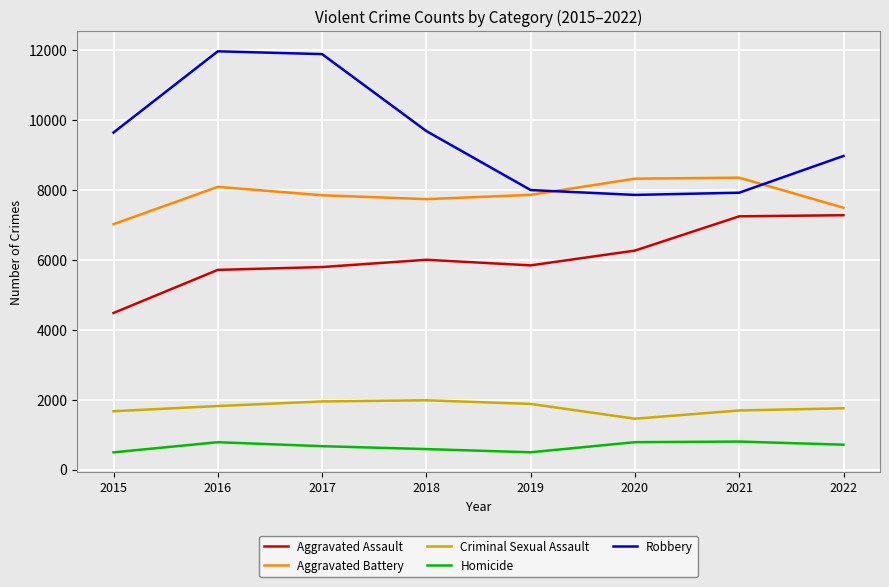

What is the highest value of the Robbery series?

11960